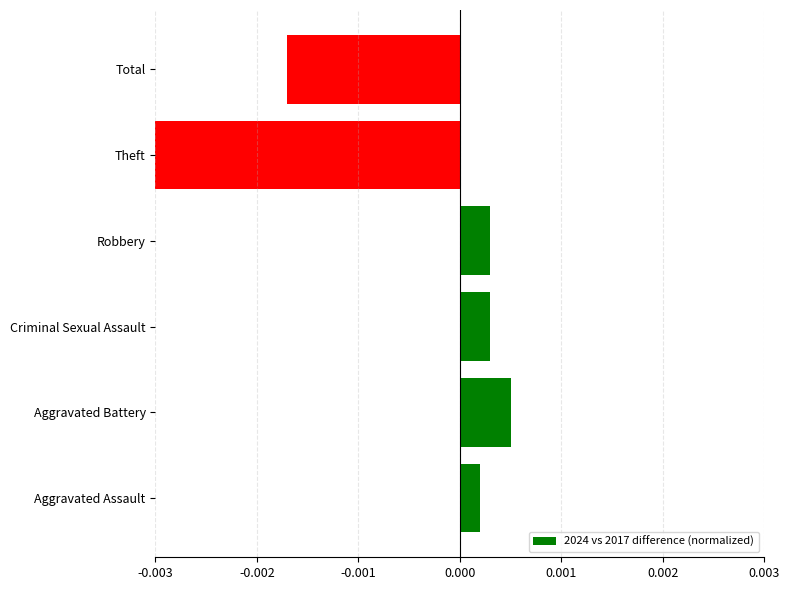

Which category has the highest value across all series?

Aggravated Battery